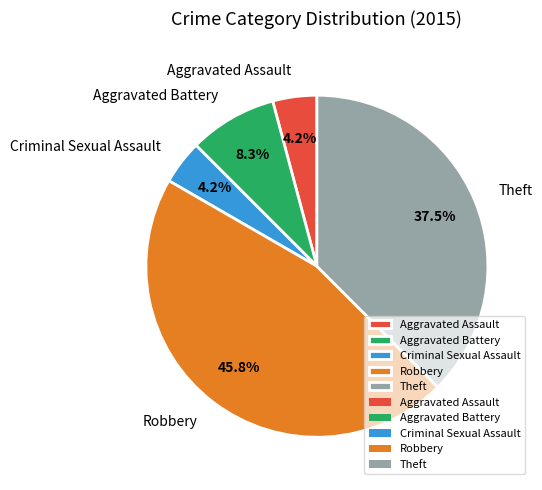

What is the largest slice in the pie chart?

Robbery